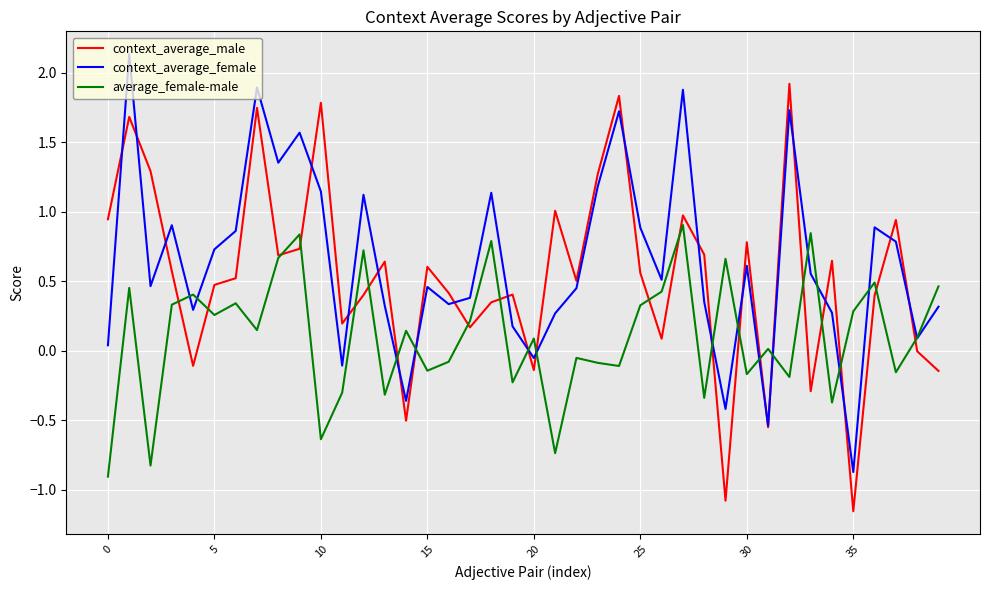

What is the maximum value shown in the chart?

2.1